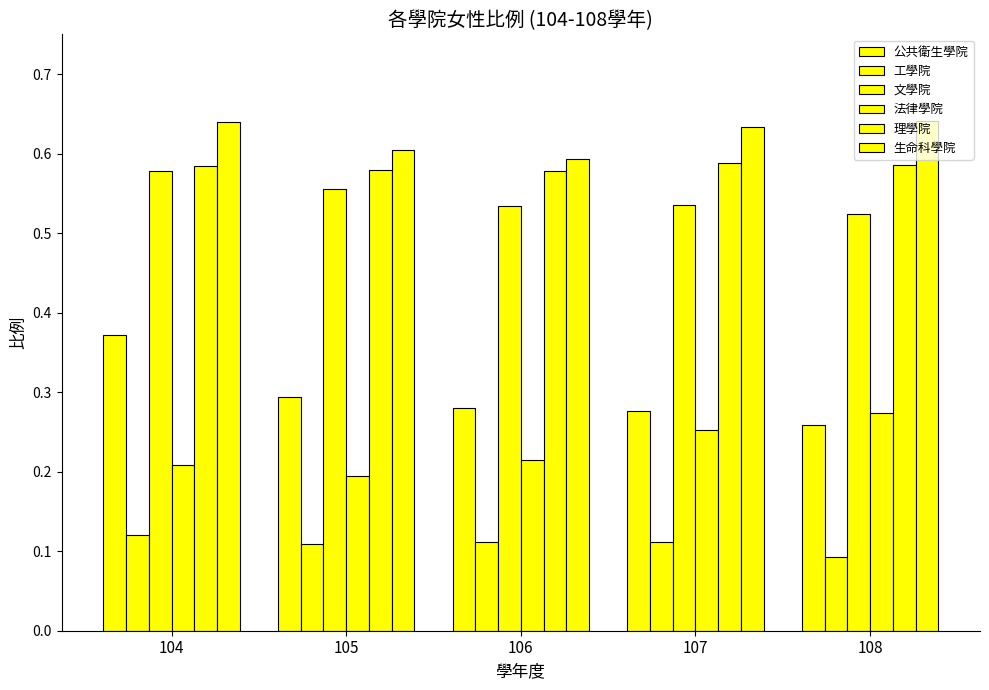

What is the highest value of the 公共衛生學院 series?

0.4